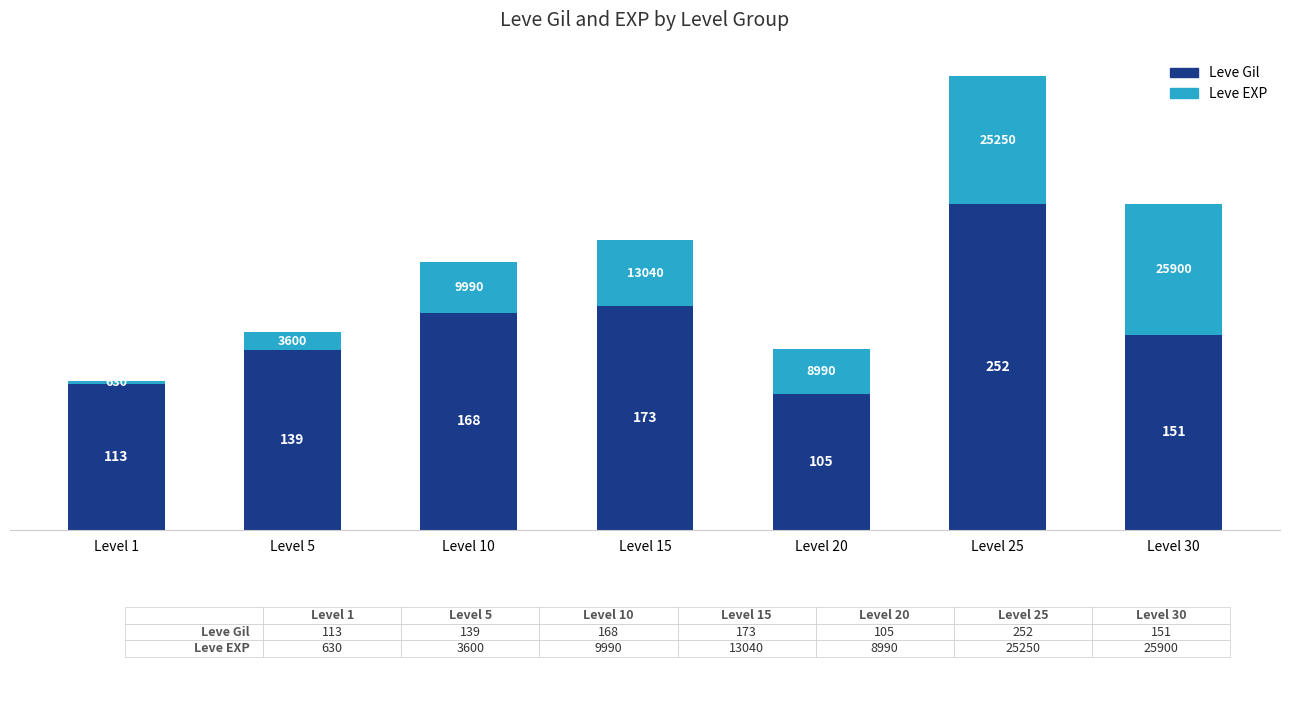

How many bars are there in total?

7